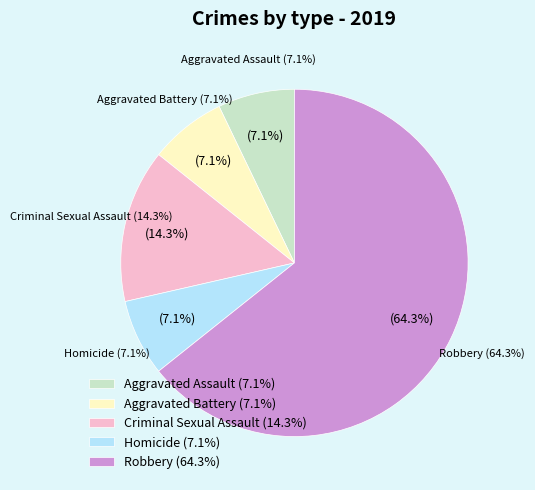

Is there any slice that represents more than half of the pie?

Yes